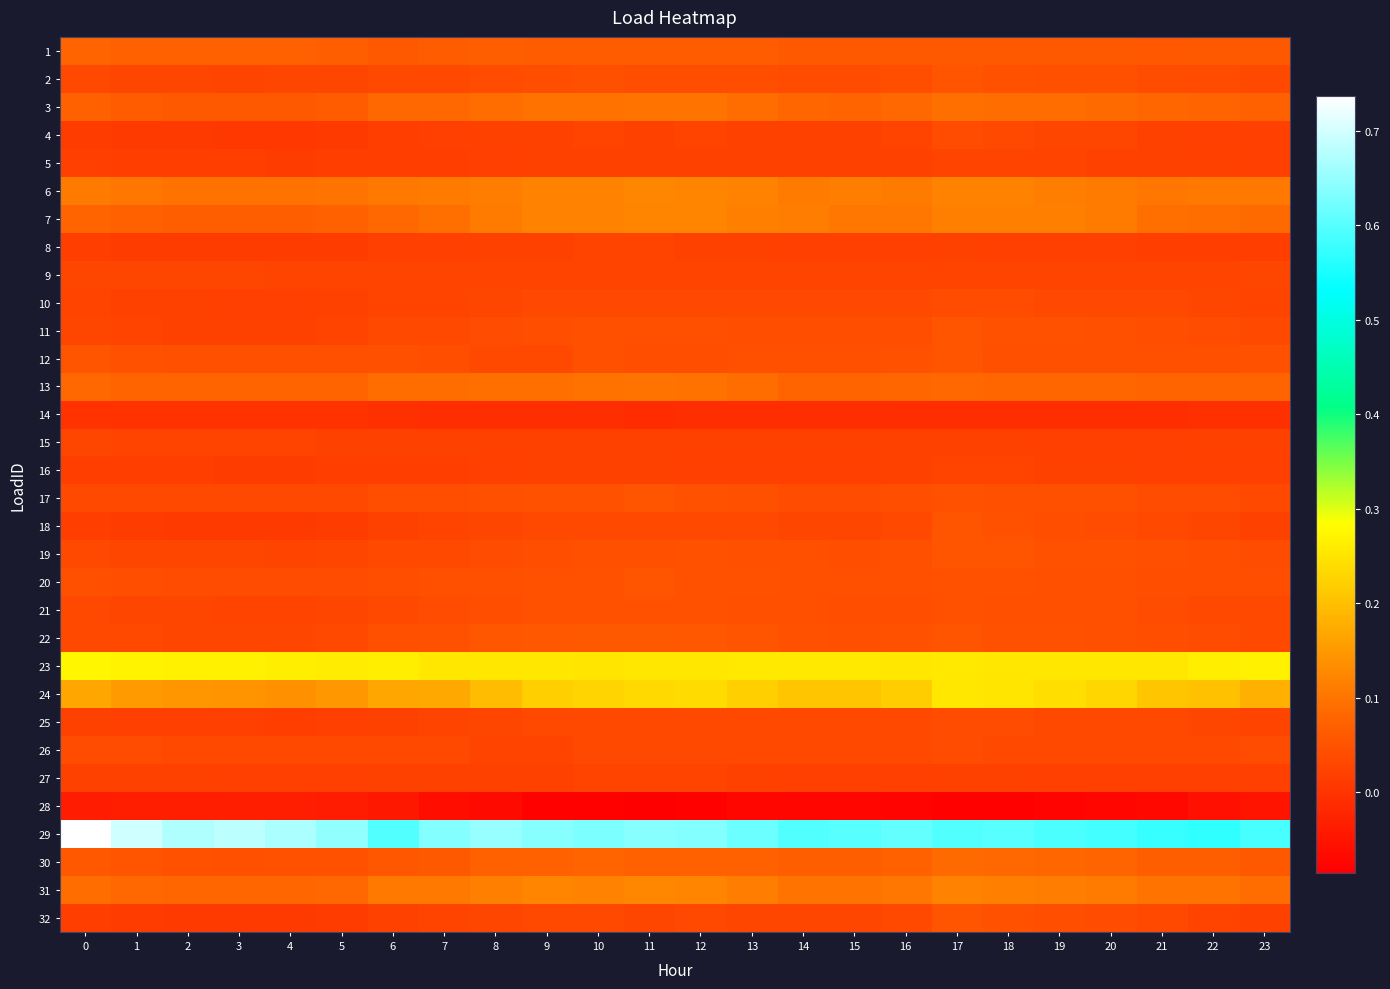

Rank the series by their maximum value, from highest to lowest.

29, 23, 24, 31, 6, 7, 13, 3, 30, 1, 22, 12, 18, 11, 2, 19, 17, 32, 20, 21, 26, 25, 4, 10, 9, 15, 16, 5, 27, 8, 14, 28